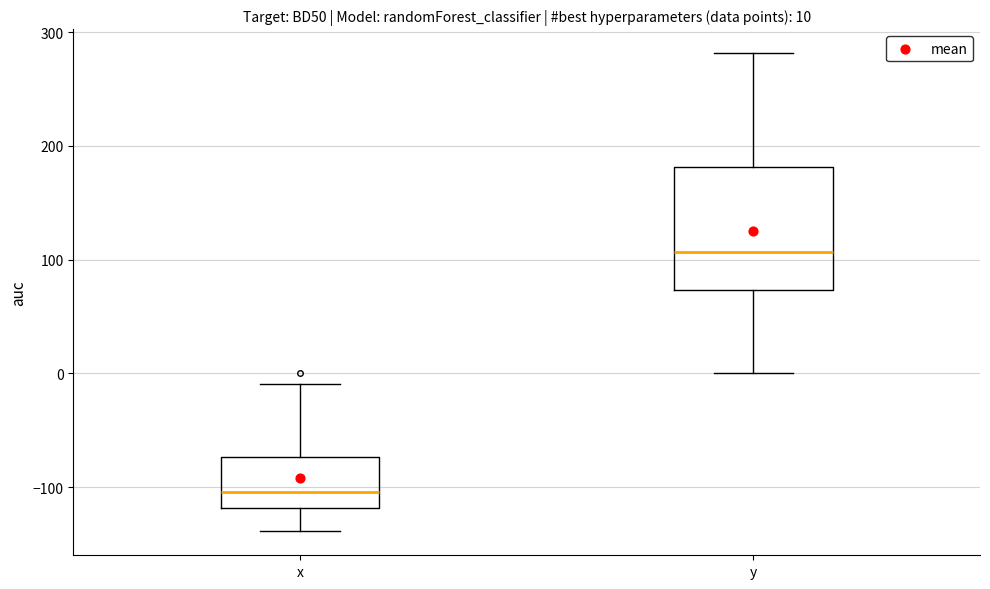

Comparing the boxes themselves (not the whiskers), which one is the tallest?

y